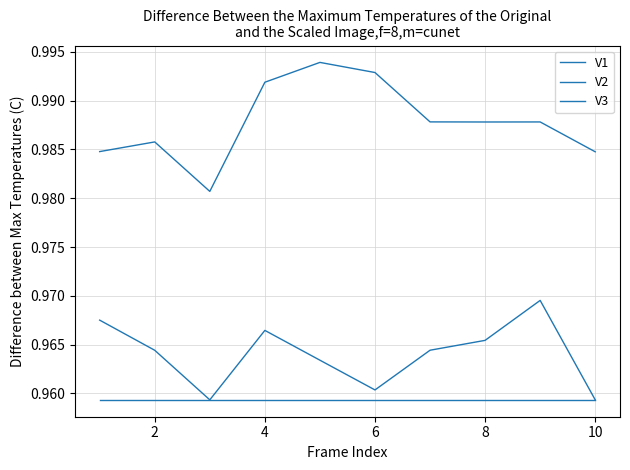

How many lines are shown in the chart?

3